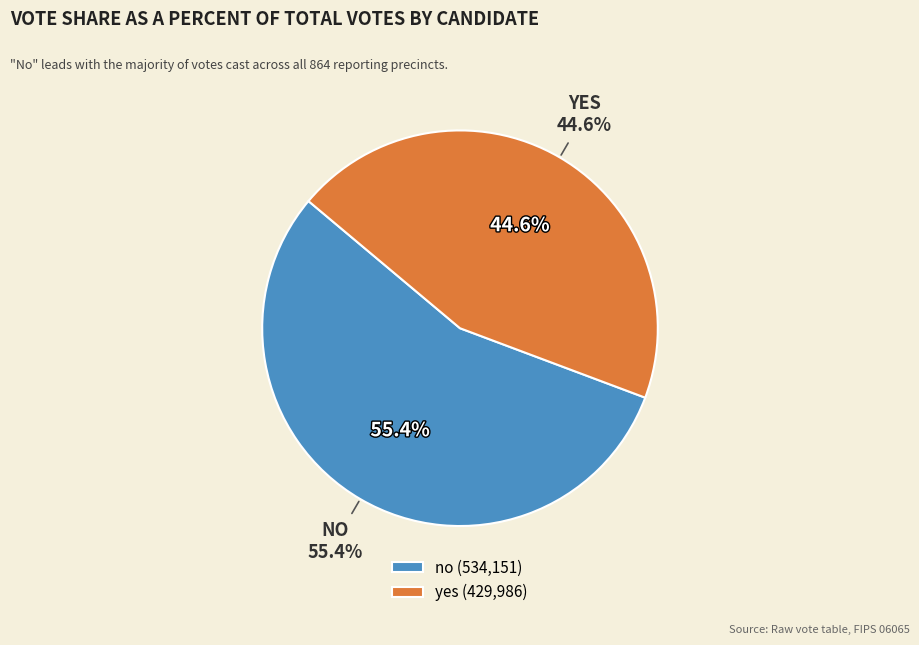

What is the largest slice in the pie chart?

no